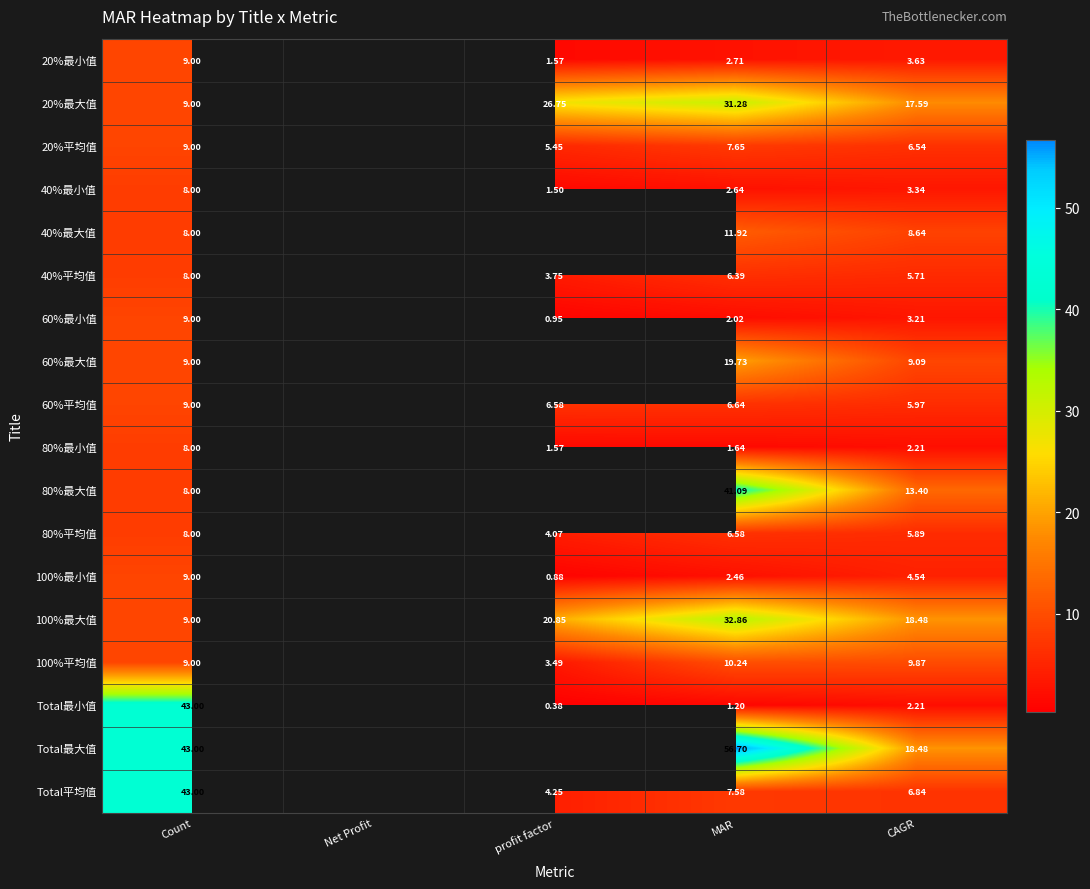

At how many categories does at least one series exceed 33?

2